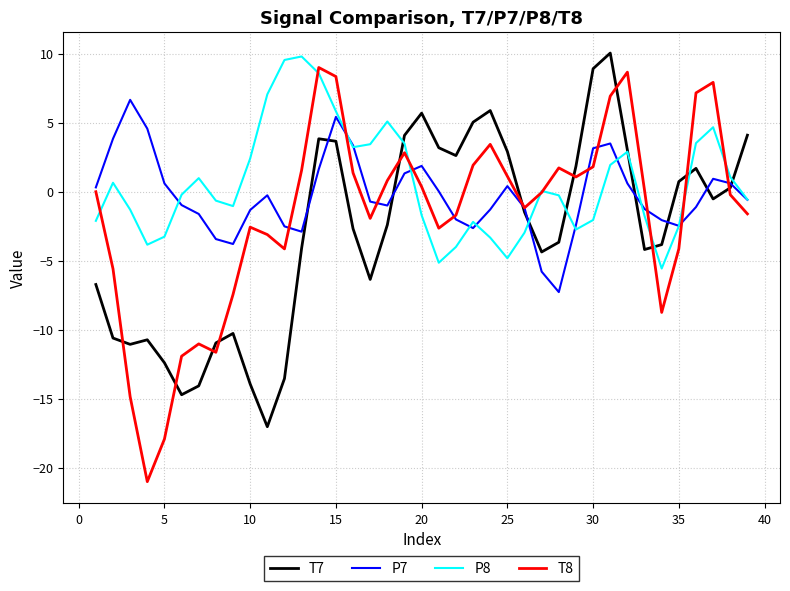

Rank the series by their average value, from lowest to highest.

T7, T8, P7, P8